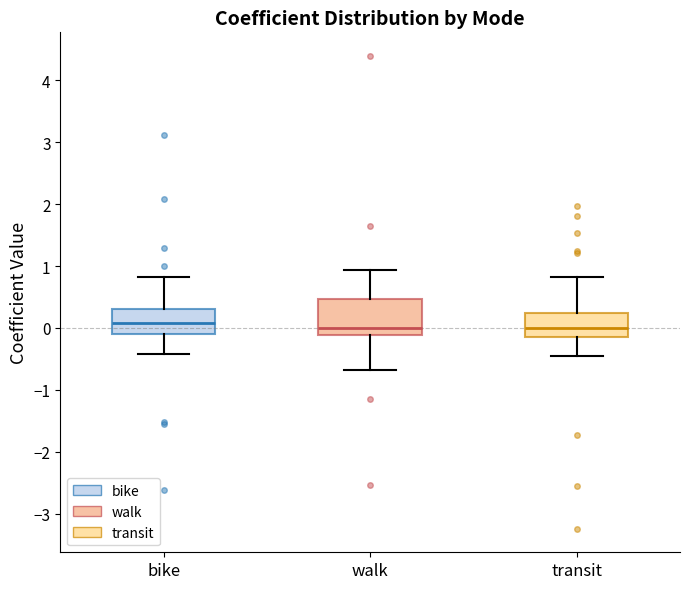

Reading left to right, transcribe this box plot: for each box, give where its median line is, the range the box spans, and where its two whiskers end, as read against the y-axis. The values are not printed on the chart, so give them approximately, as read against the axis.

bike: median 0.1, box -0.1 to 0.3, whiskers -0.4 to 0.8
walk: median 0.0, box -0.1 to 0.5, whiskers -0.7 to 0.9
transit: median 0.0, box -0.2 to 0.2, whiskers -0.5 to 0.8